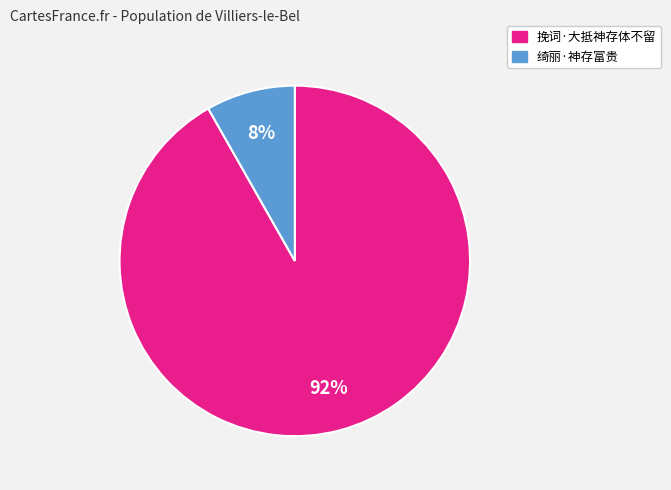

Does 挽词·大抵神存体不留 represent more than half of the total?

Yes